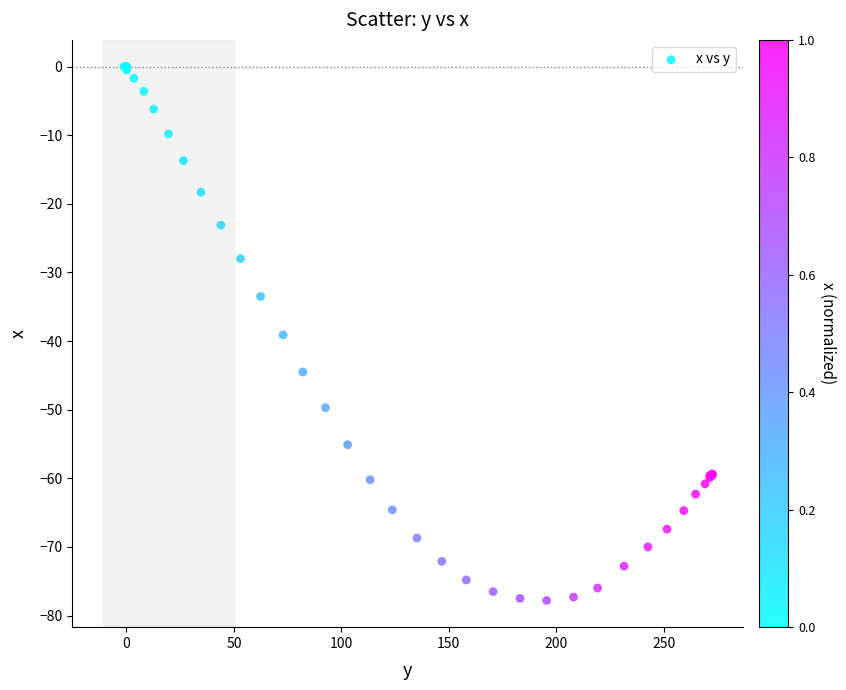

What Y value in the scatter plot is closest to -38?

-39.1